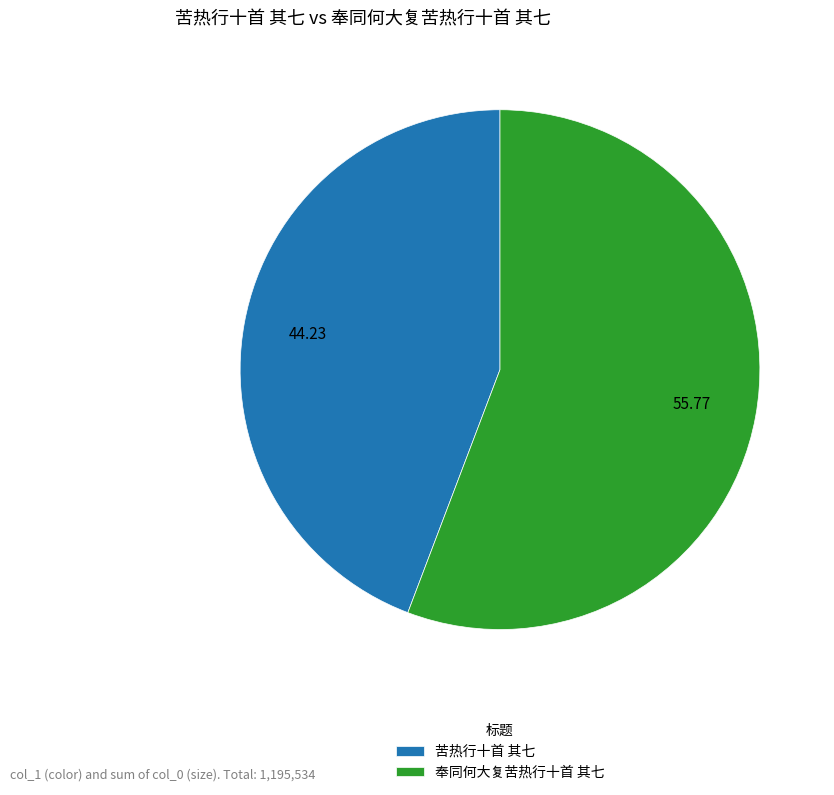

Which has a higher value, 苦热行十首 其七 or 奉同何大复苦热行十首 其七?

奉同何大复苦热行十首 其七